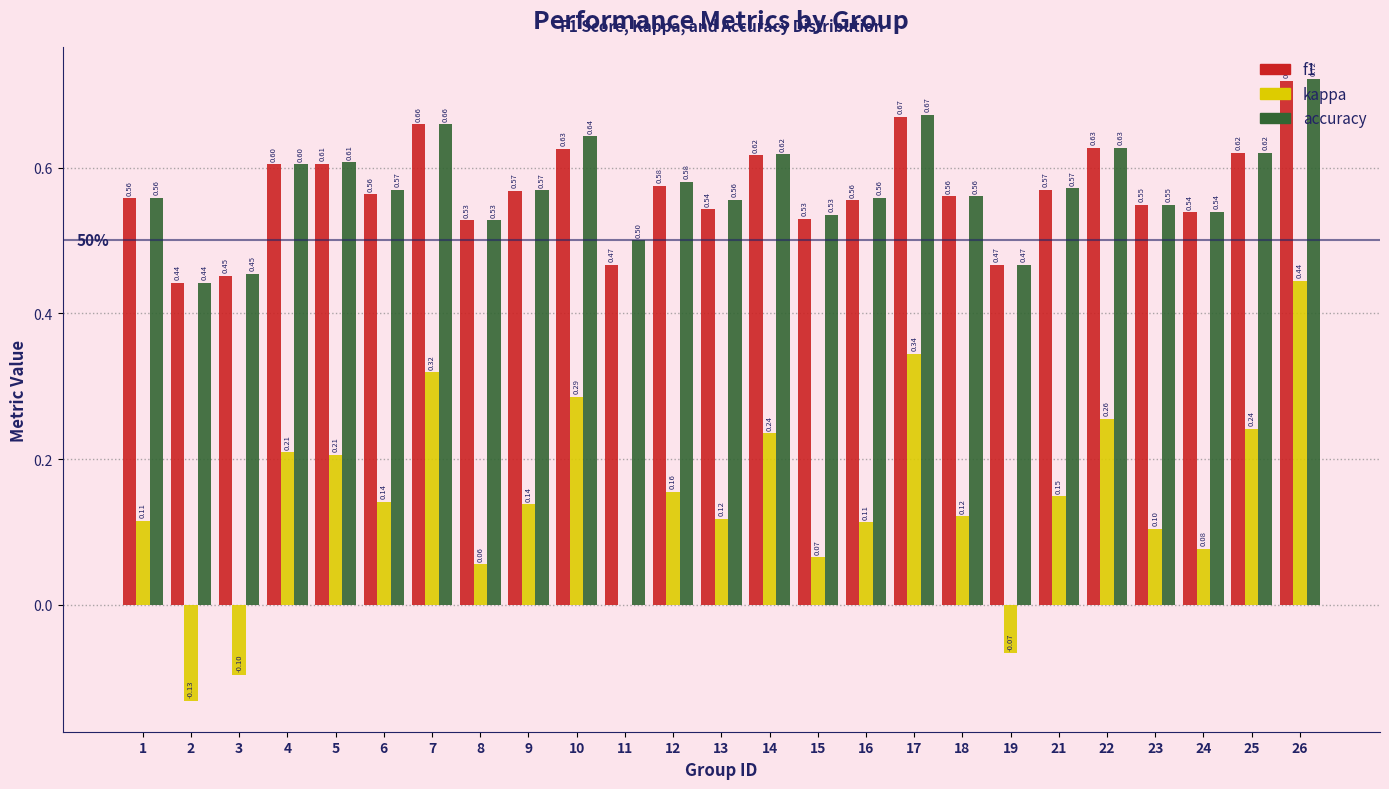

What is the sum of the f1 values at 1 and 24?

1.1